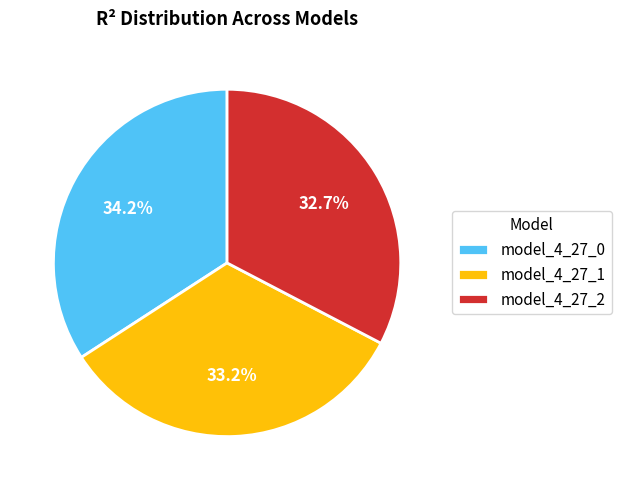

Which category has the biggest portion of the pie?

model_4_27_0